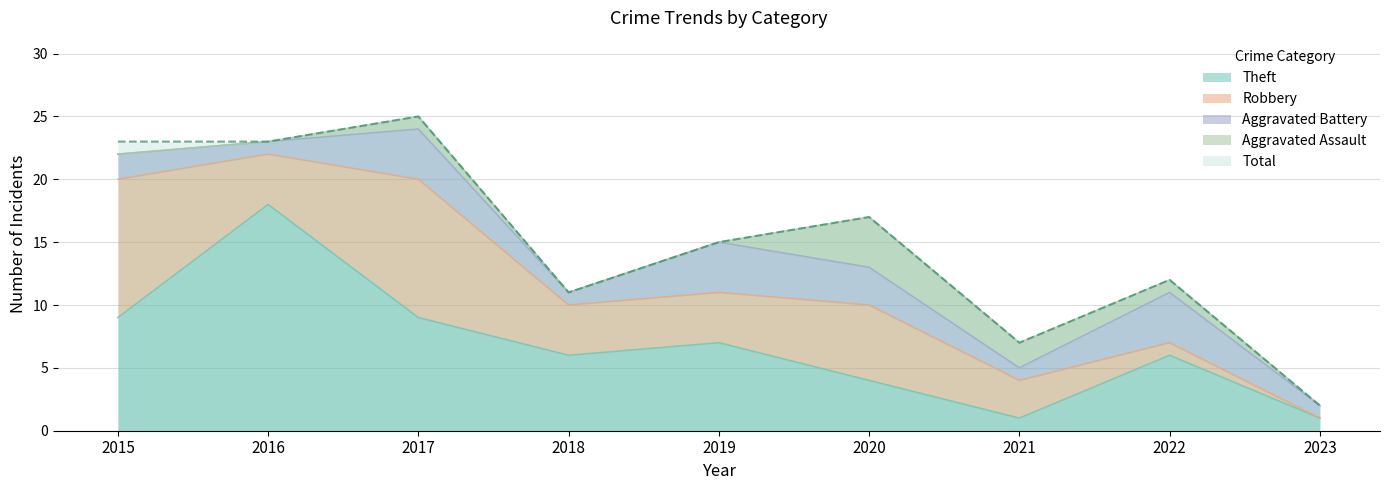

Is the value of Total at 2016 greater than the value of Aggravated Battery at 2023?

Yes